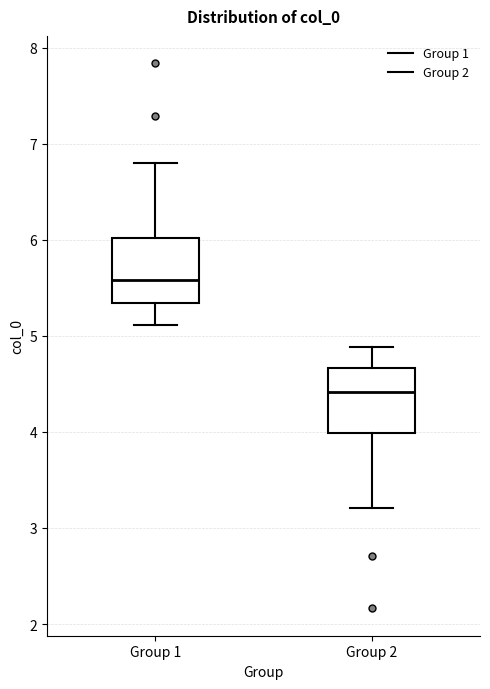

Reading left to right, transcribe this box plot: for each box, give where its median line is, the range the box spans, and where its two whiskers end, as read against the y-axis. The values are not printed on the chart, so give them approximately, as read against the axis.

Group 1: median 5.6, box 5.3 to 6.0, whiskers 5.1 to 6.8
Group 2: median 4.4, box 4.0 to 4.7, whiskers 3.2 to 4.9